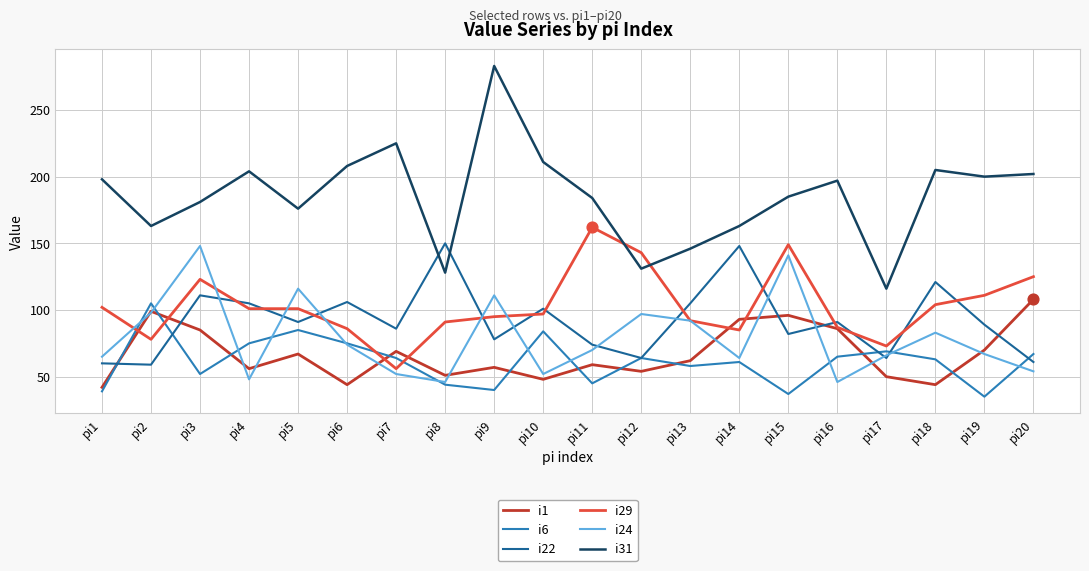

Is the value of i31 at pi15 greater than the value of i1 at pi6?

Yes